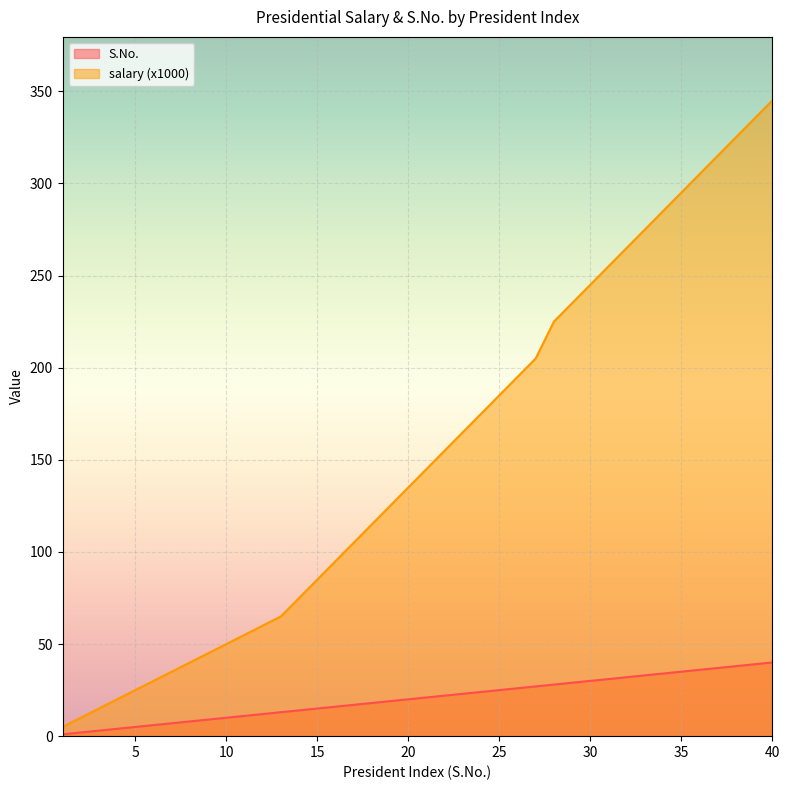

True or false: S.No. and salary intersect in this chart.

False